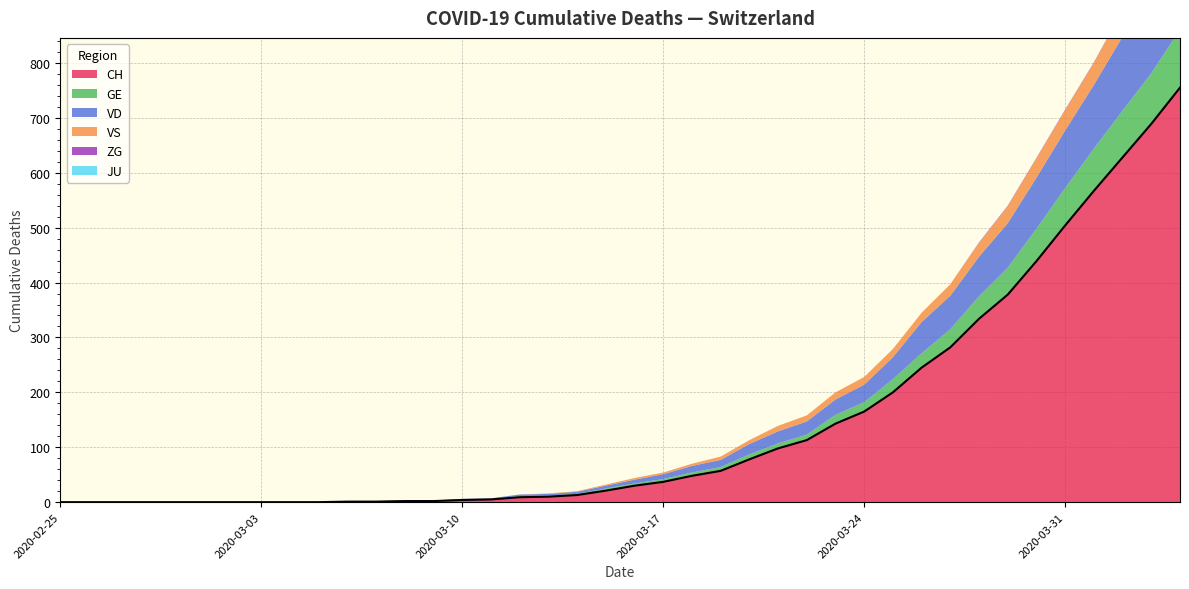

After their last crossing, which series has the higher values: VS or GE?

GE